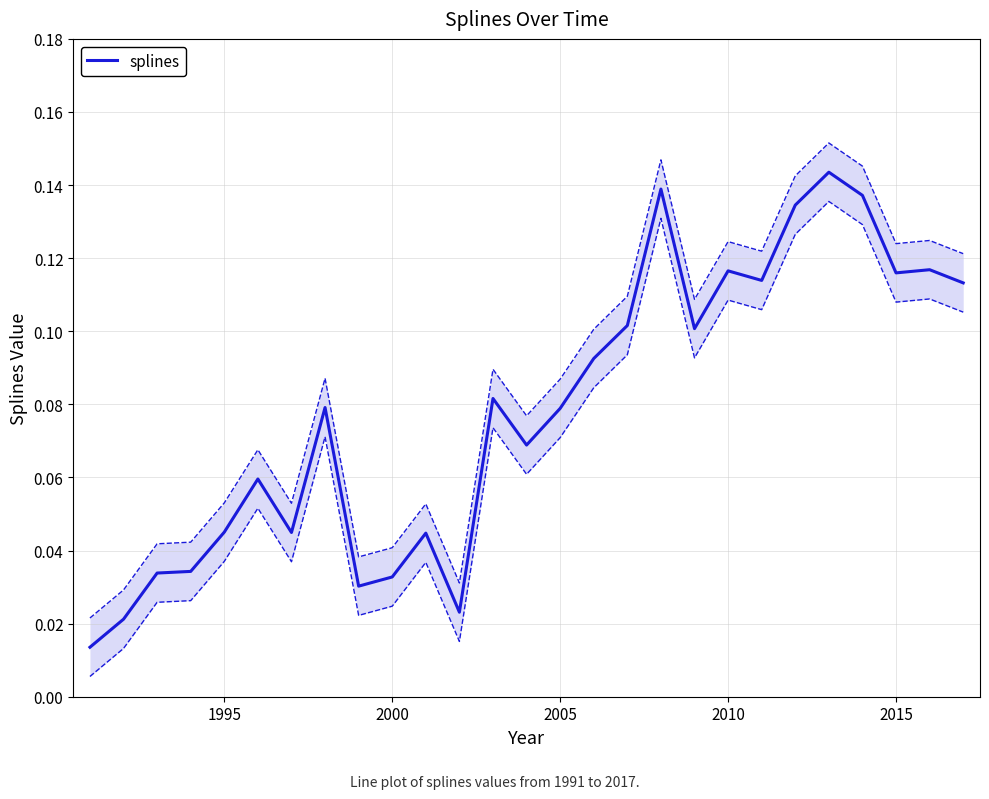

How many distinct data groups are displayed?

1